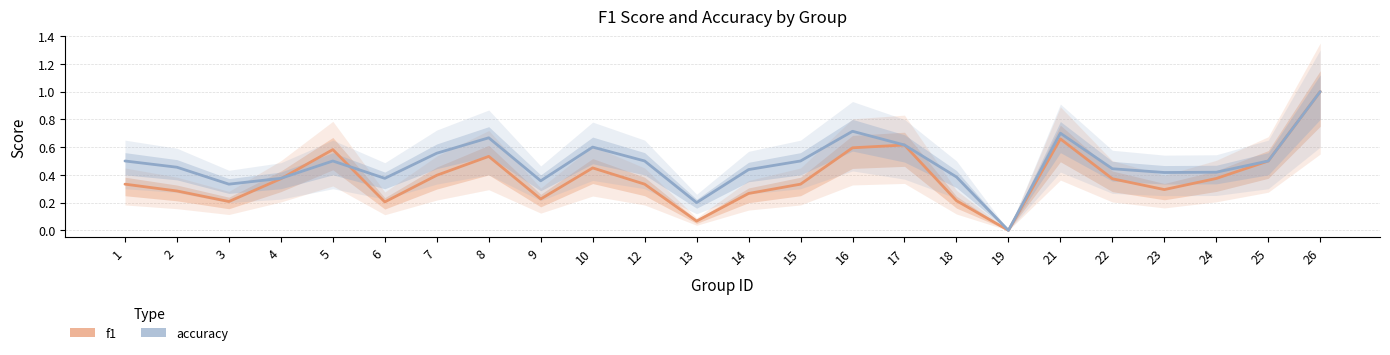

Count the number of data series in this chart.

2